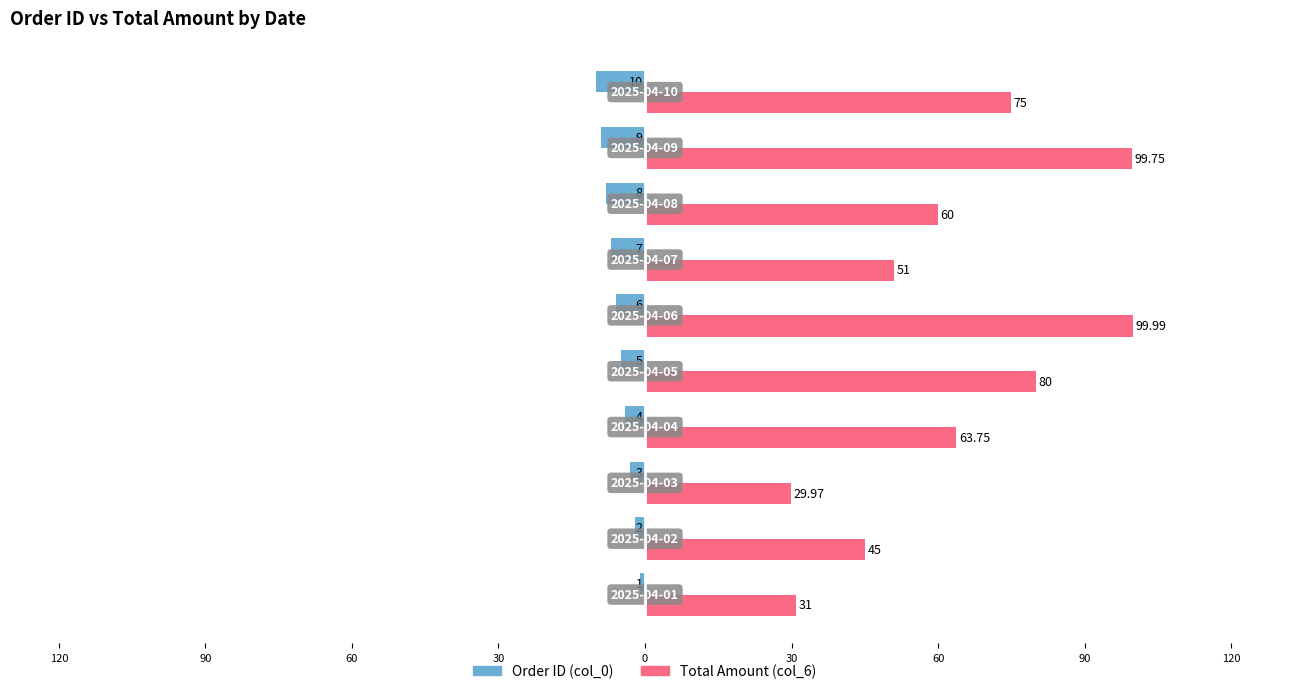

List the series in order of their overall mean, lowest first.

Order ID (col_0), Total Amount (col_6)